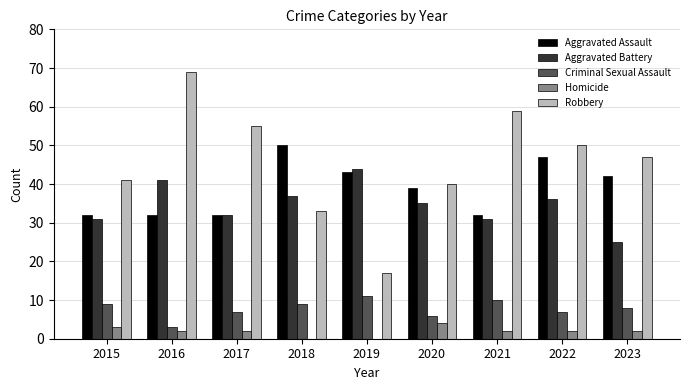

How many groups of bars are there?

9